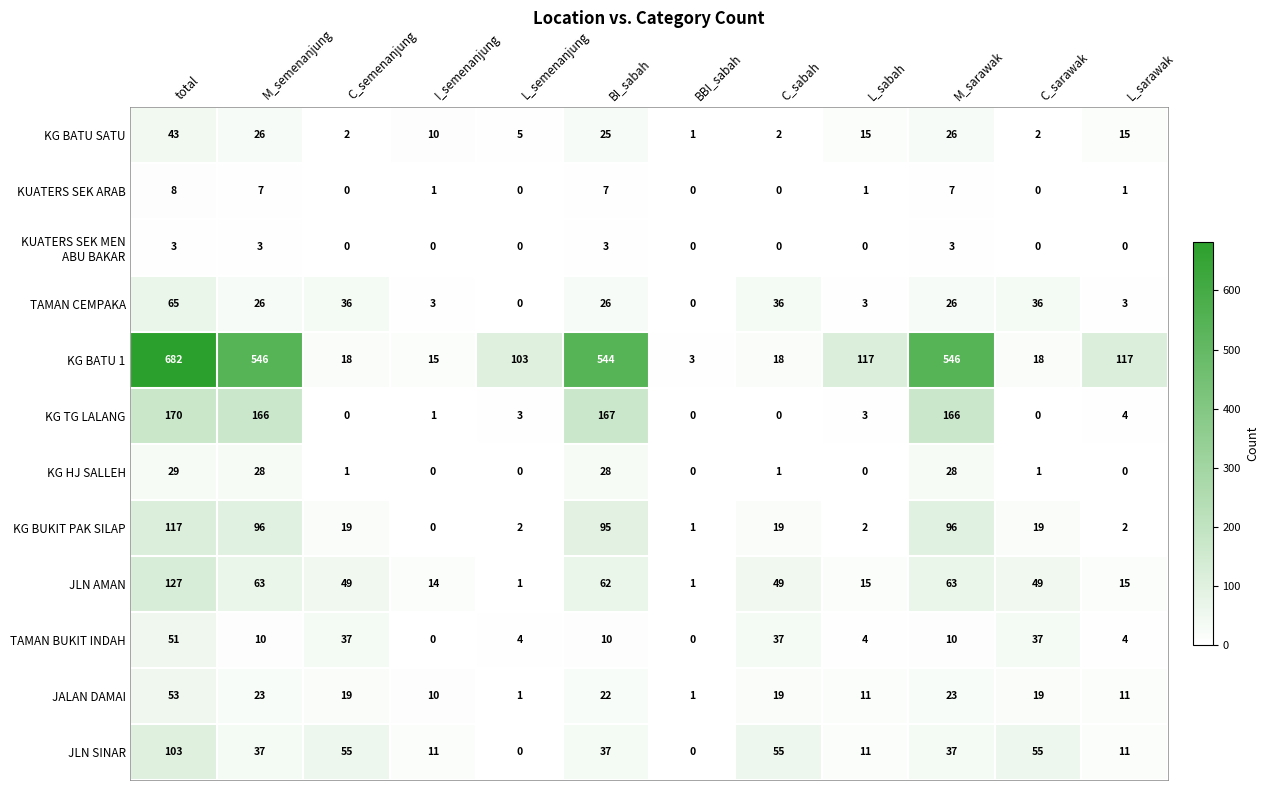

Which series changed the most between C_sabah and L_sarawak?

KG BATU 1